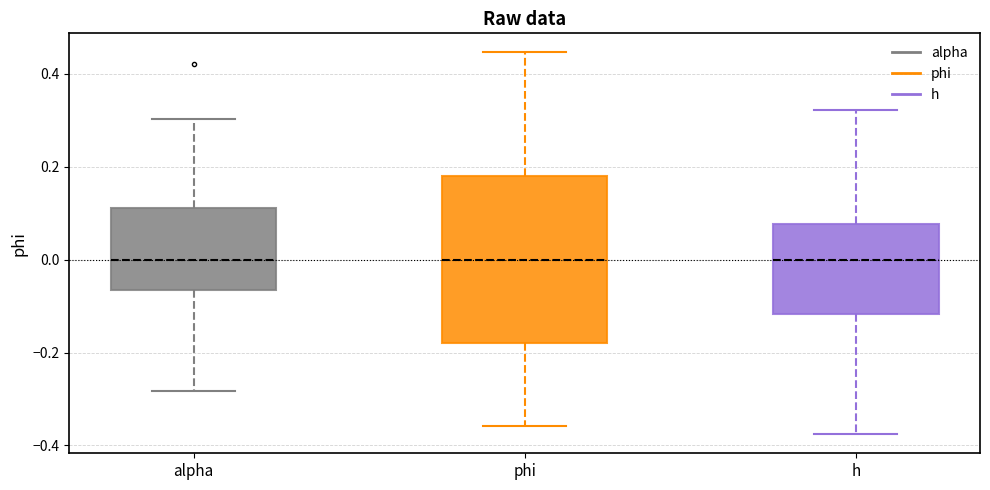

Reading left to right, transcribe this box plot: for each box, give where its median line is, the range the box spans, and where its two whiskers end, as read against the y-axis. The values are not printed on the chart, so give them approximately, as read against the axis.

alpha: median 0.00, box -0.06 to 0.12, whiskers -0.28 to 0.30
phi: median 0.00, box -0.18 to 0.18, whiskers -0.36 to 0.44
h: median 0.00, box -0.12 to 0.08, whiskers -0.38 to 0.32